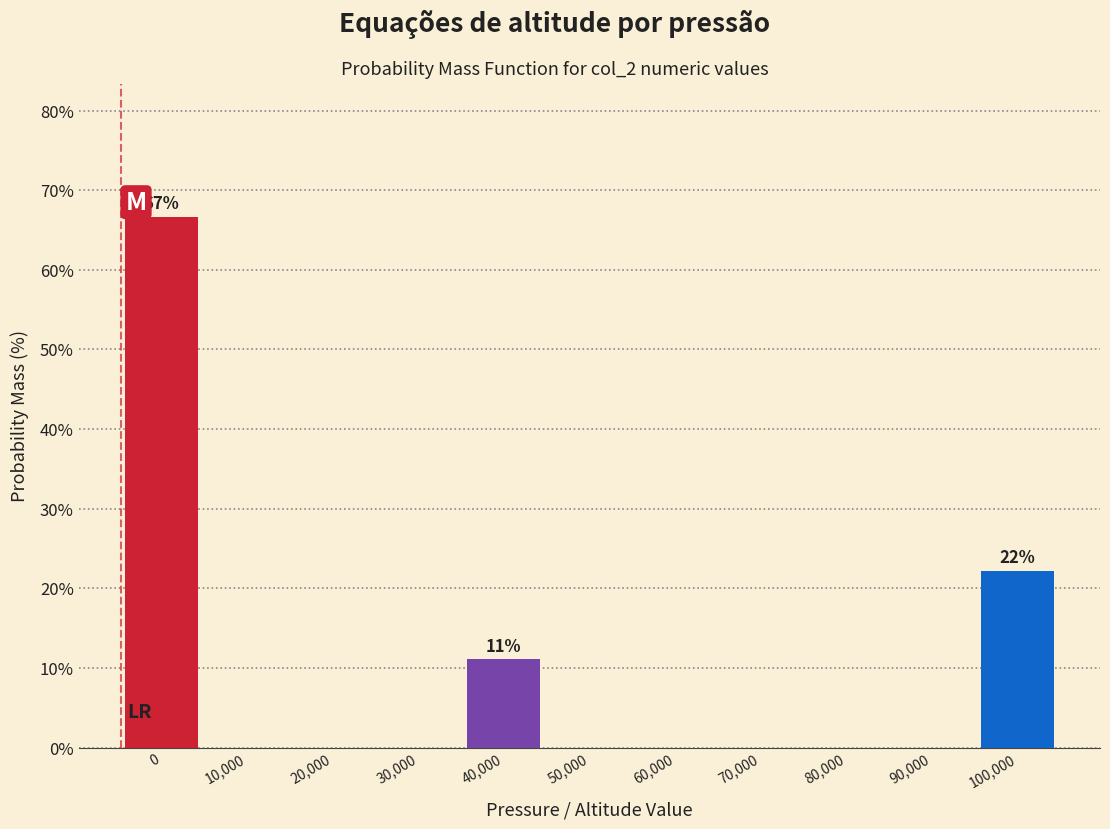

Reading right to left, what are all the values shown in this chart?

100,000=22.2	90,000=0.0	80,000=0.0	70,000=0.0	60,000=0.0	50,000=0.0	40,000=11.1	30,000=0.0	20,000=0.0	10,000=0.0	0=66.7